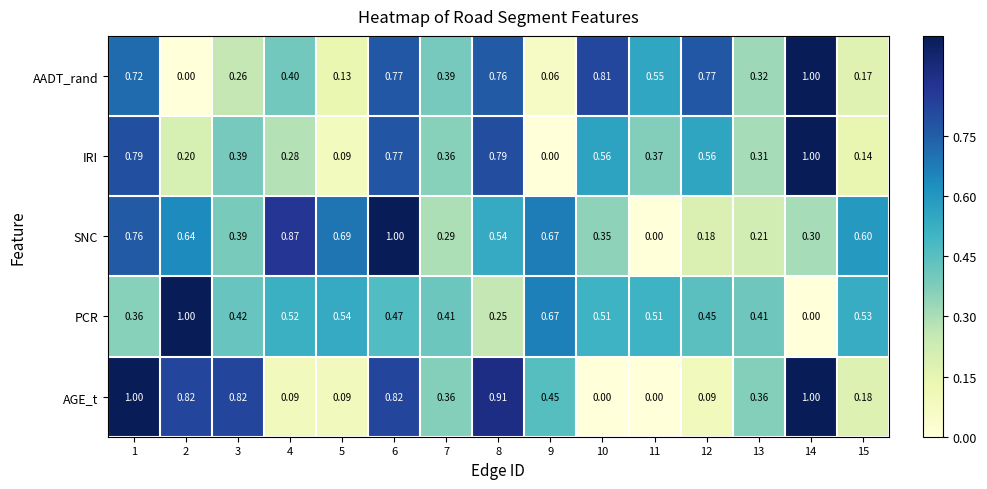

Which series has the largest total across all categories?

SNC